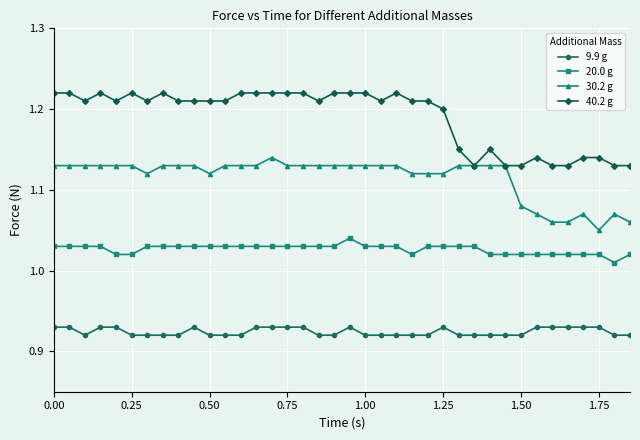

True or false: 9.9 g has more than 1 interior local peaks.

True